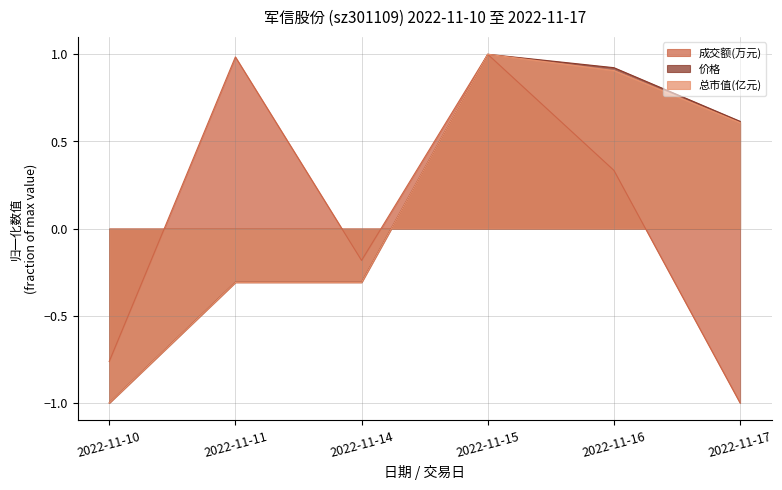

How many lines are shown in the chart?

3